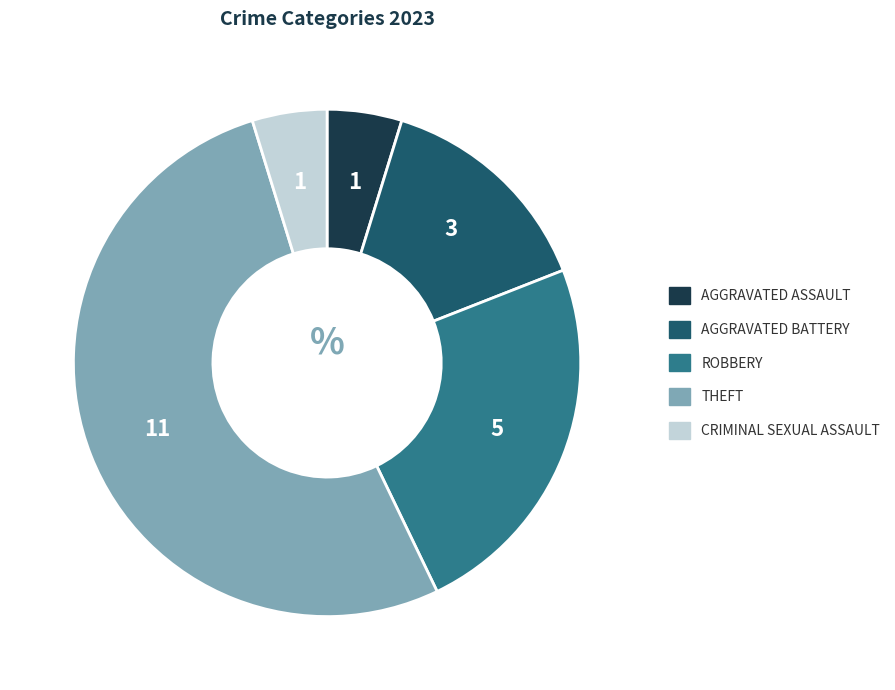

Is there any slice that represents more than half of the pie?

Yes